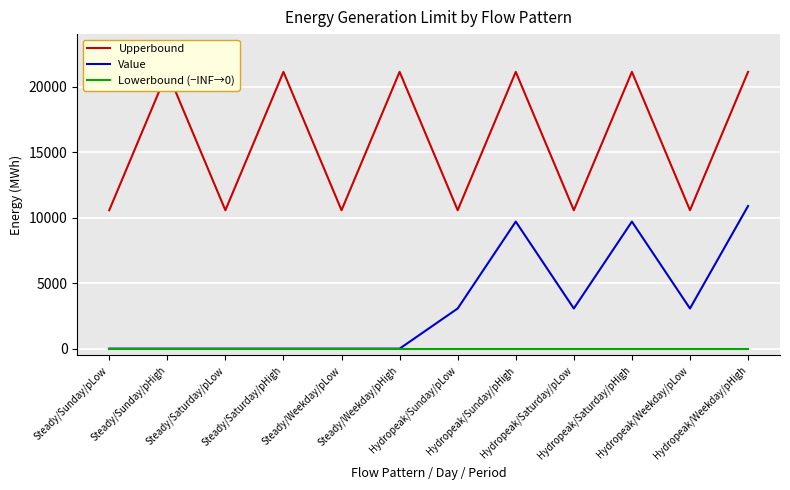

Which has a higher value, Hydropeak/Weekday/pHigh or Hydropeak/Saturday/pHigh?

Hydropeak/Weekday/pHigh